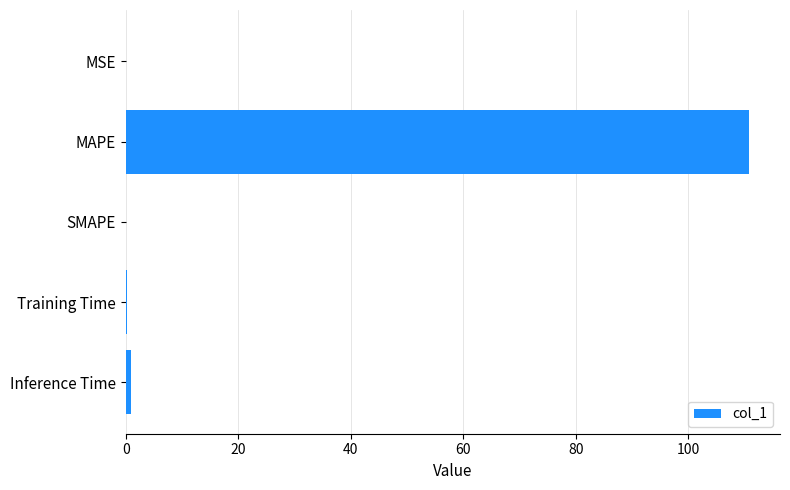

Which has a higher value, MSE or MAPE?

MAPE